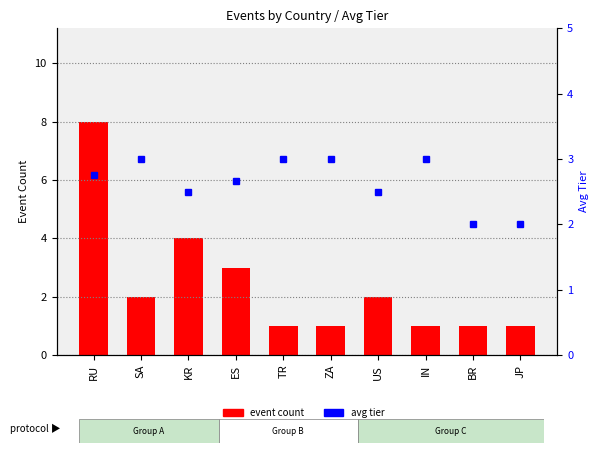

What is the difference between the highest and lowest values at JP?

1.0